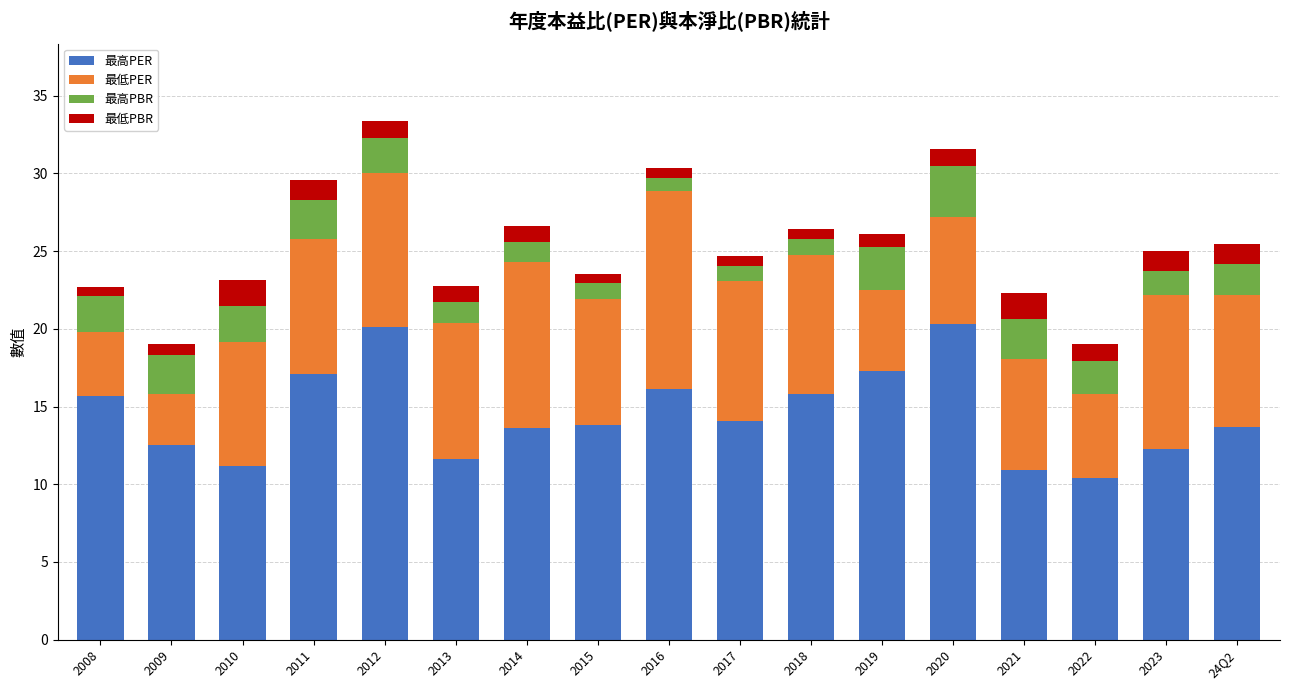

What is the sum of all 最高PER values?

246.5